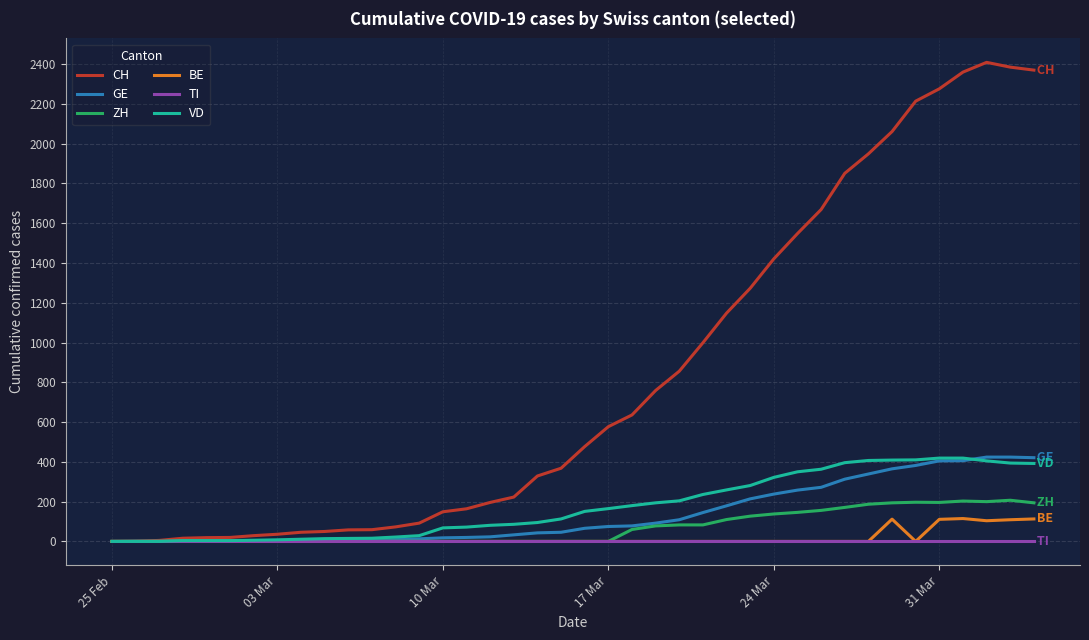

Which series has the widest spread of values?

CH